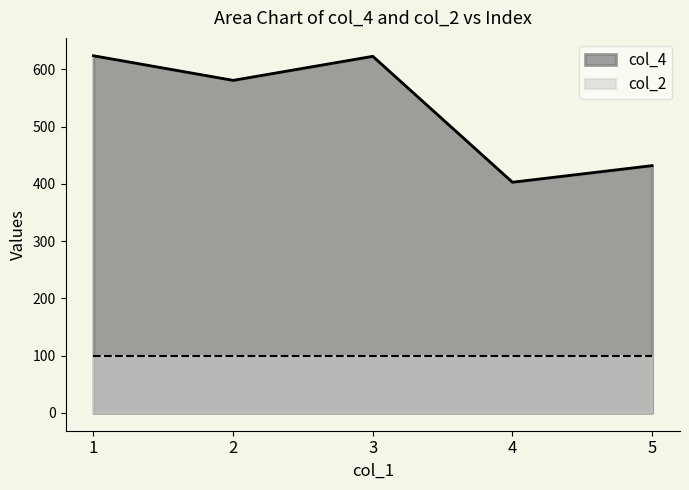

List the labels in order of value, largest first.

1, 3, 2, 5, 4